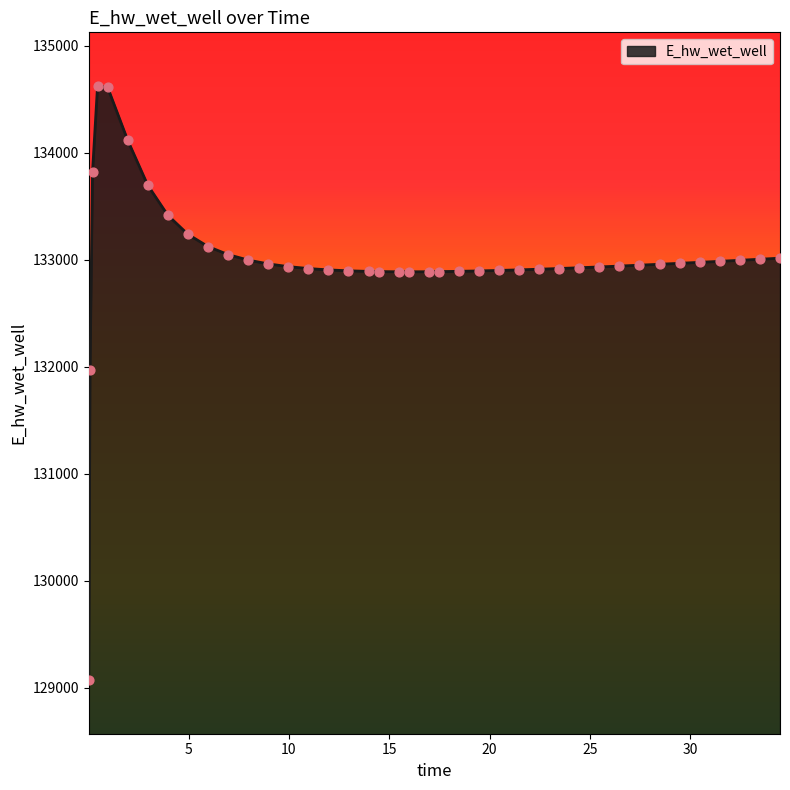

What is the smallest value displayed?

129069.4